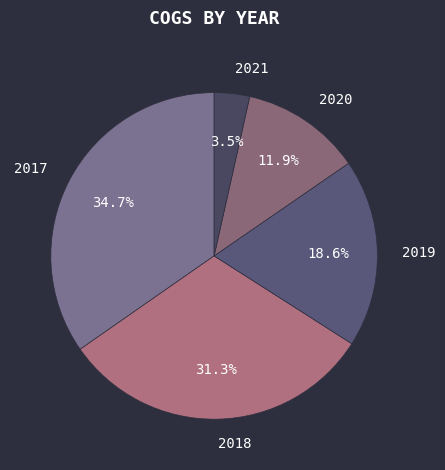

To the nearest percent, what portion does 2019 represent?

19%